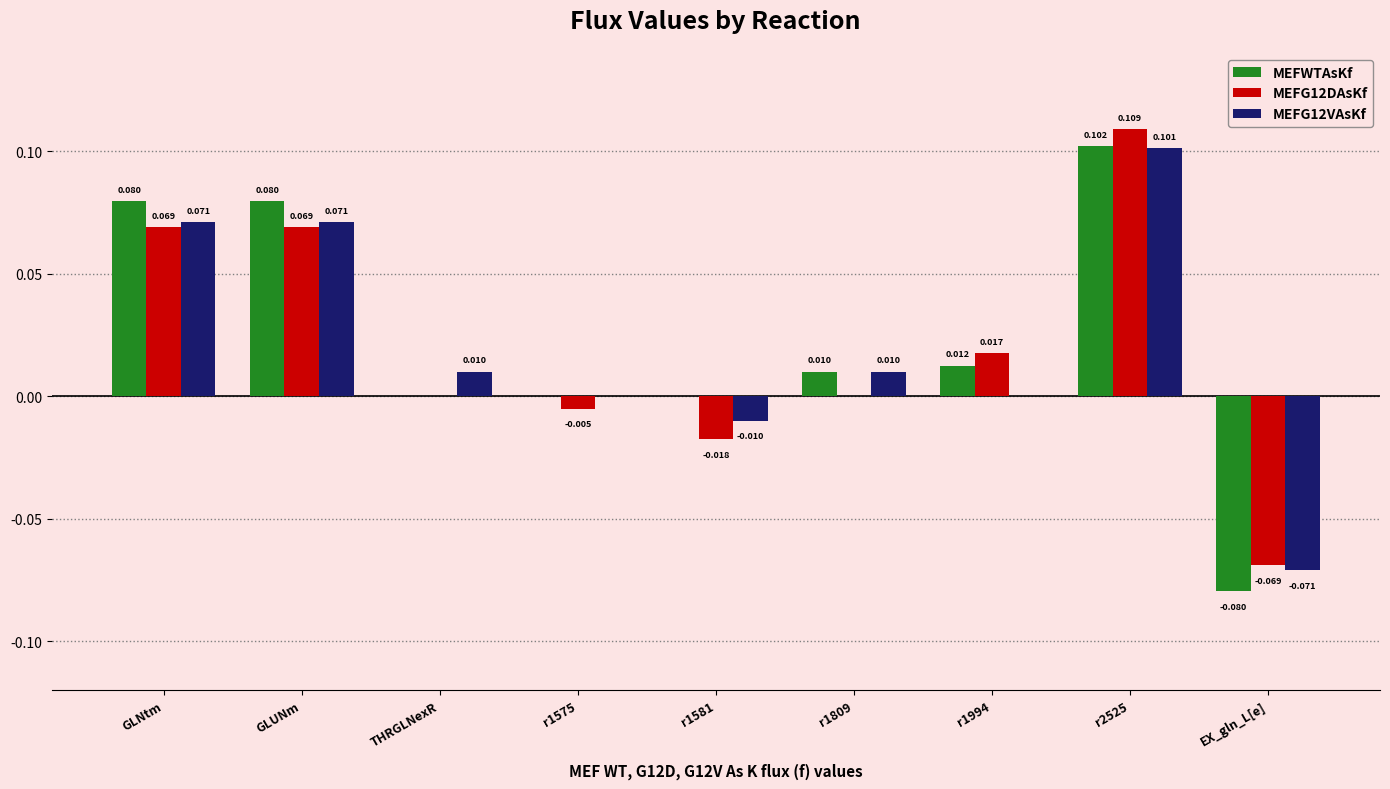

Between THRGLNexR and r1809, which series saw the biggest shift?

MEFWTAsKf